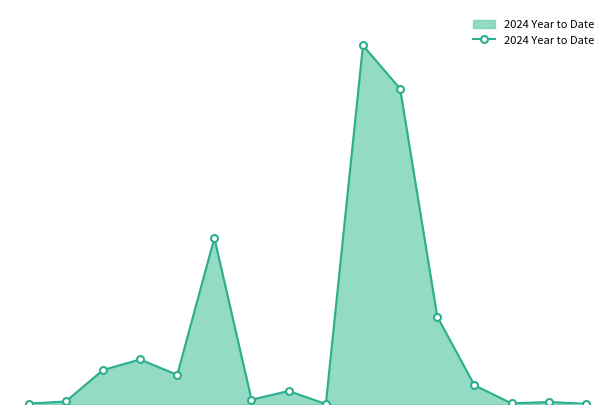

List the labels in order of value, smallest first.

8, 15, 0, 13, 14, 1, 6, 7, 12, 4, 2, 3, 11, 5, 10, 9